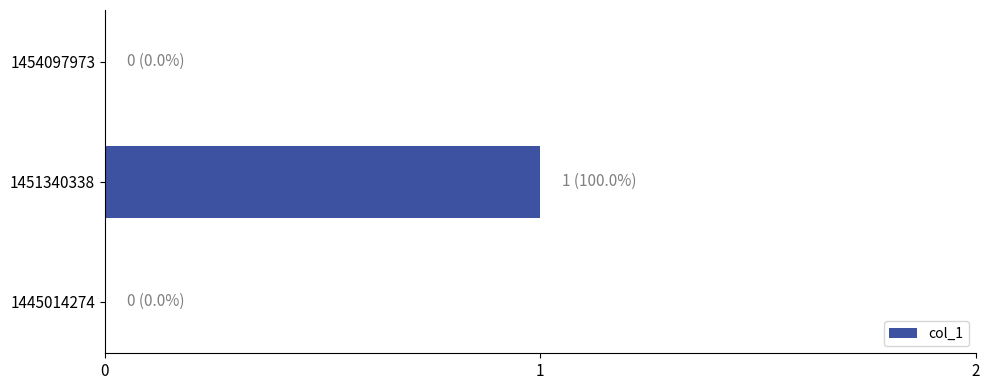

Which category has the highest value across all series?

1451340338